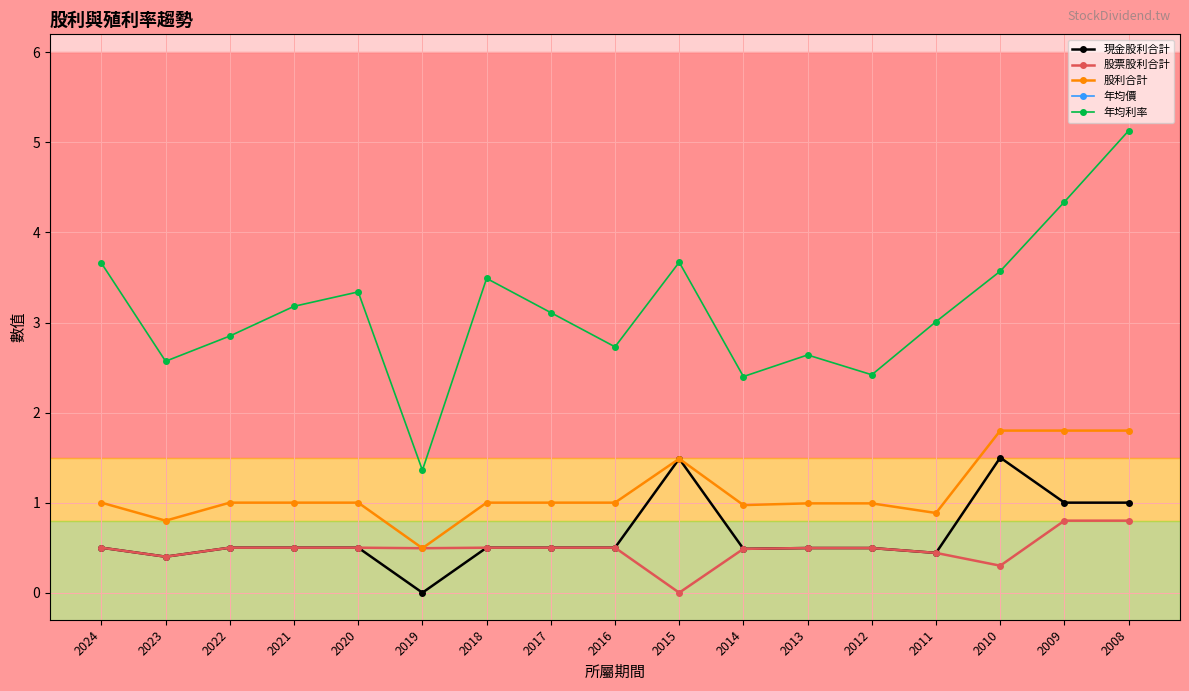

Rank the series by their maximum value, from lowest to highest.

股票股利合計, 現金股利合計, 股利合計, 年均利率, 年均價